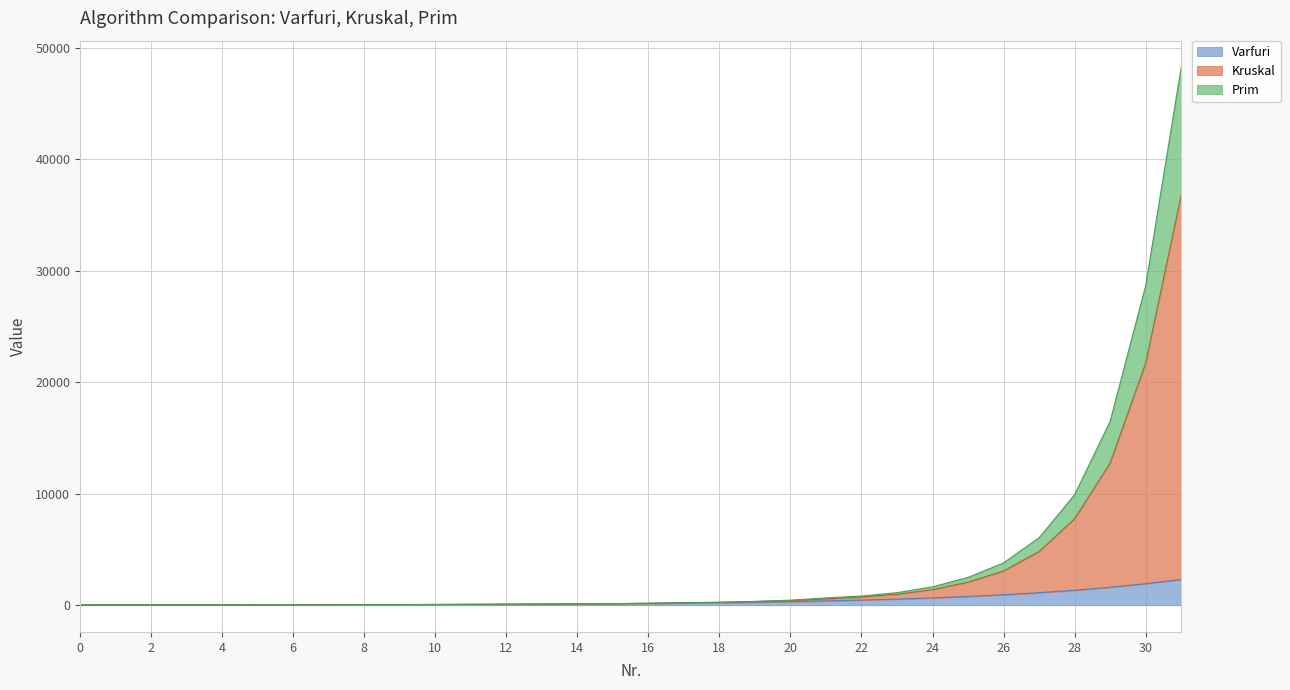

Where does the Prim series first go above 159?

17